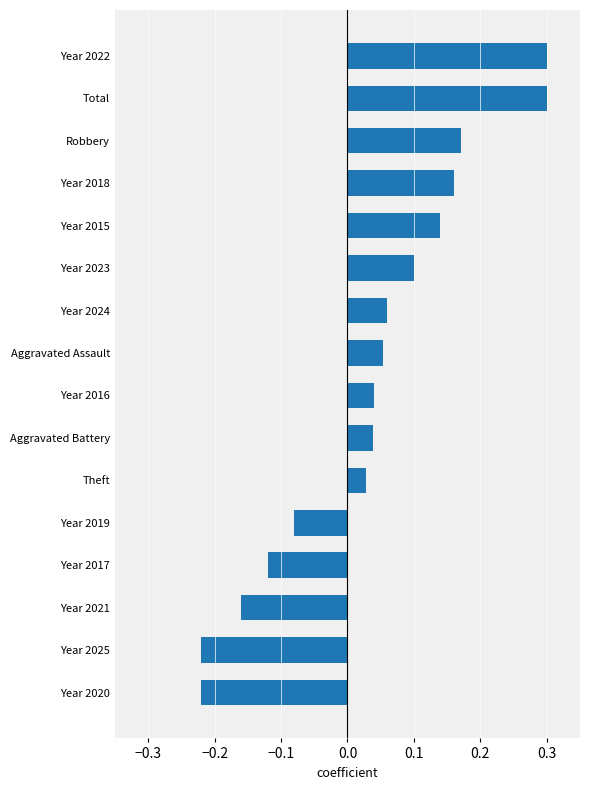

Is it true that the value at Year 2016 is 0.1?

False